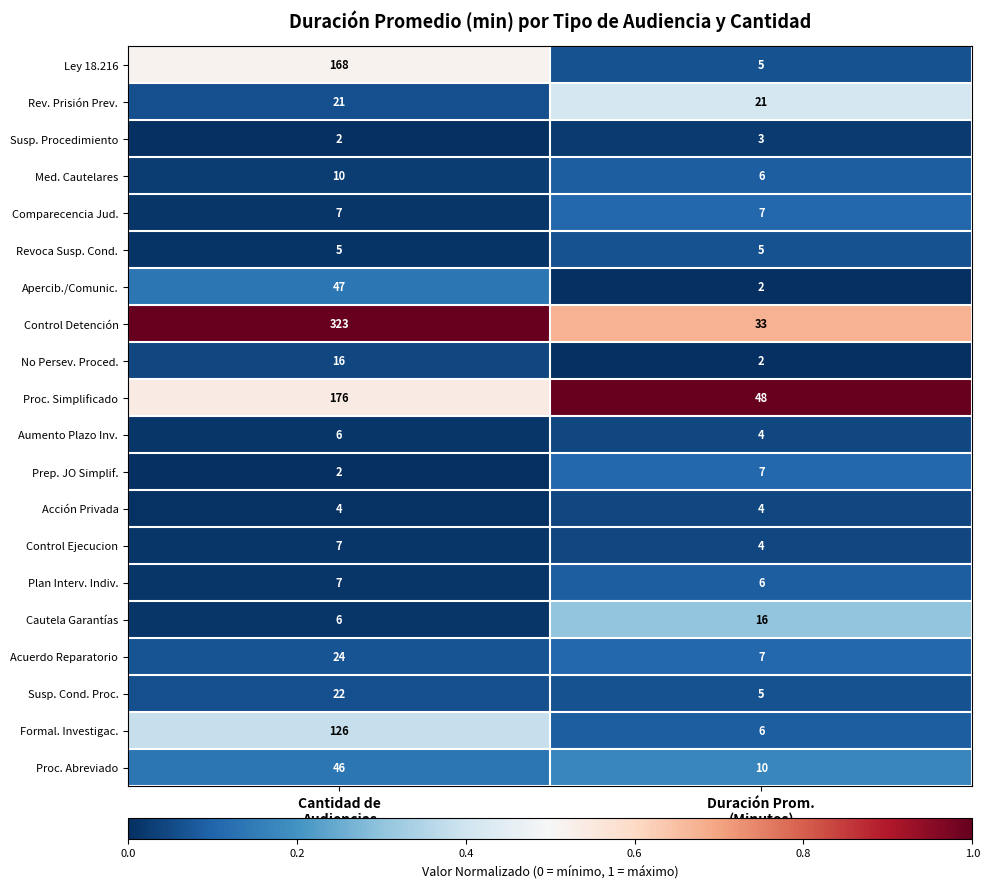

Between Cantidad de
Audiencias and Duración Prom.
(Minutos), which series saw the biggest shift?

Control Detención